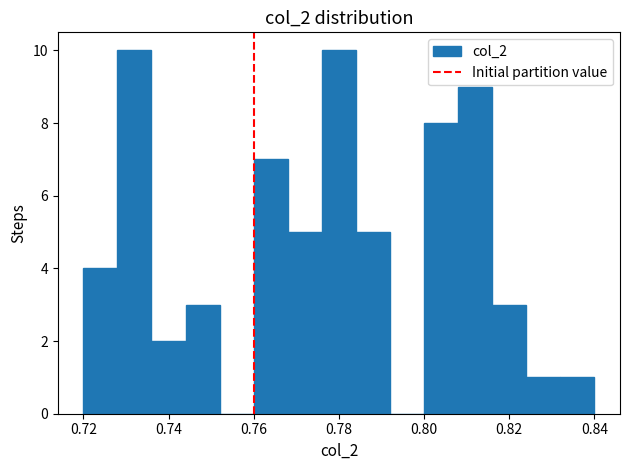

Reading left to right, transcribe this chart: for each bar, give the range it covers on the x-axis and its height. The values are not printed on the chart, so give them approximately, as read against the axis.

0.720 to 0.728: 4
0.728 to 0.736: 10
0.736 to 0.744: 2
0.744 to 0.752: 3
0.752 to 0.760: 0
0.760 to 0.768: 7
0.768 to 0.776: 5
0.776 to 0.784: 10
0.784 to 0.792: 5
0.792 to 0.800: 0
0.800 to 0.808: 8
0.808 to 0.816: 9
0.816 to 0.824: 3
0.824 to 0.832: 1
0.832 to 0.840: 1